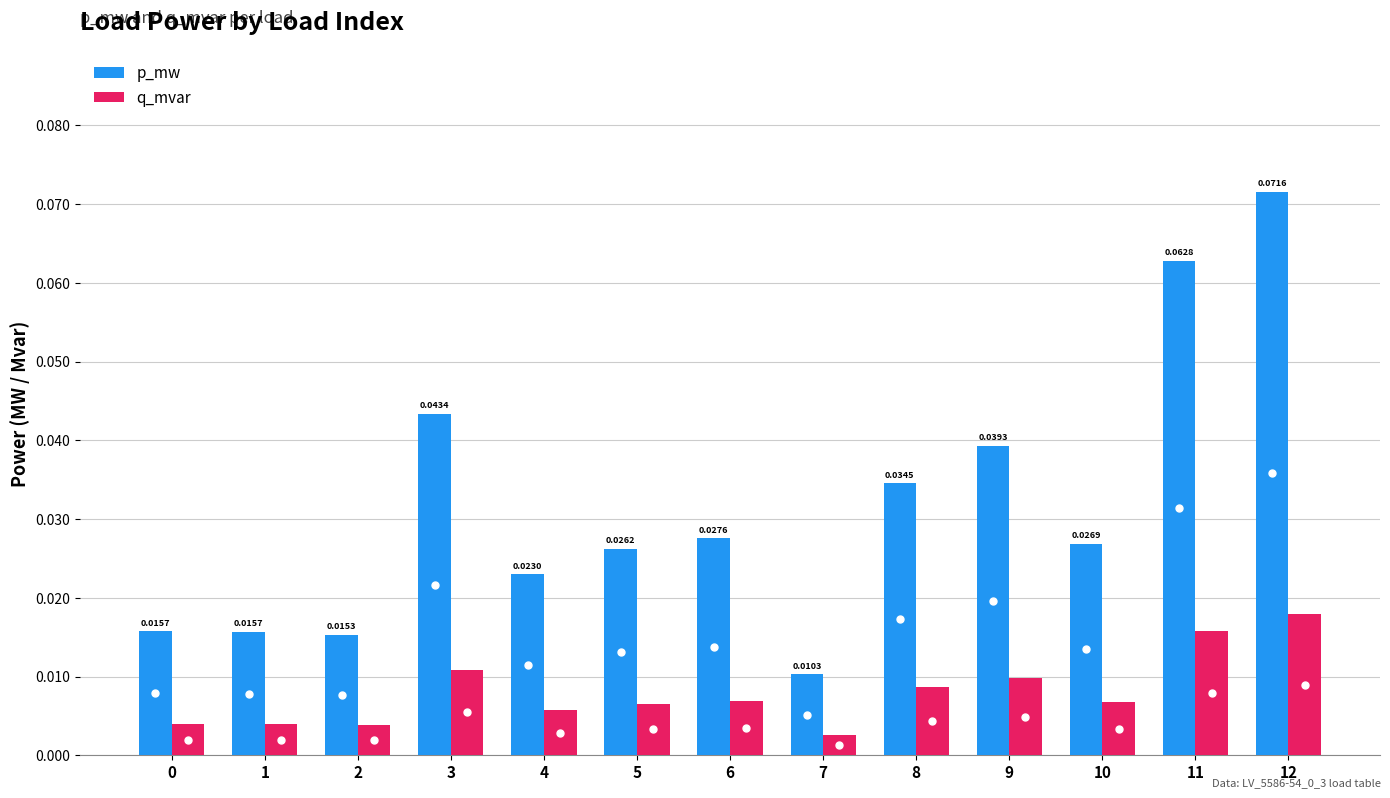

How many series are shown in this chart?

2